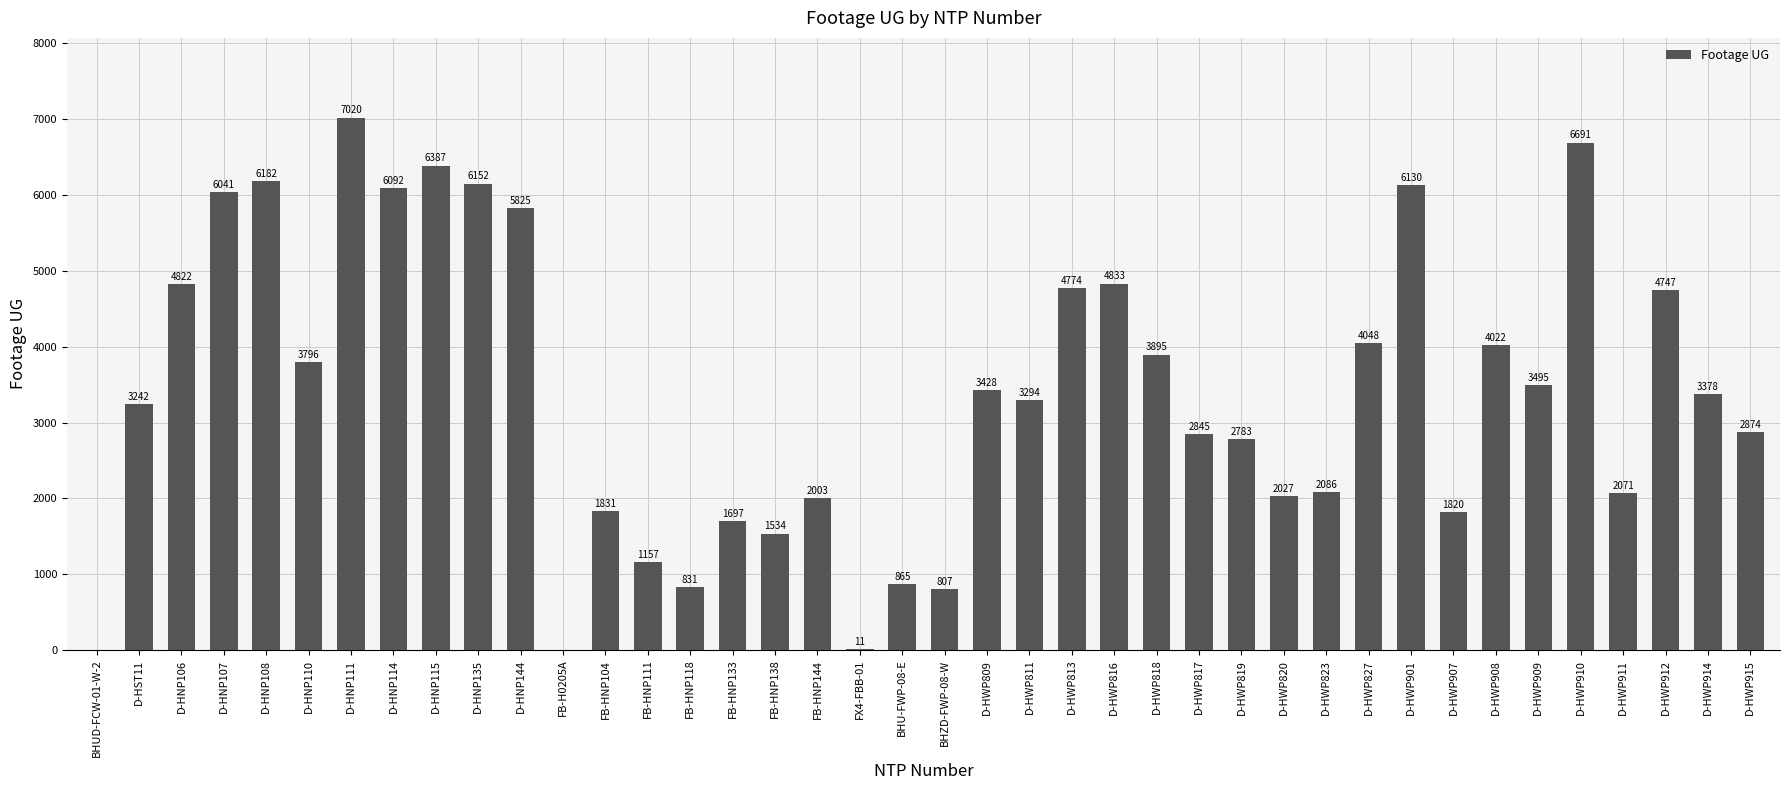

What is the difference between the values at D-HWP827 and D-HWP811?

754